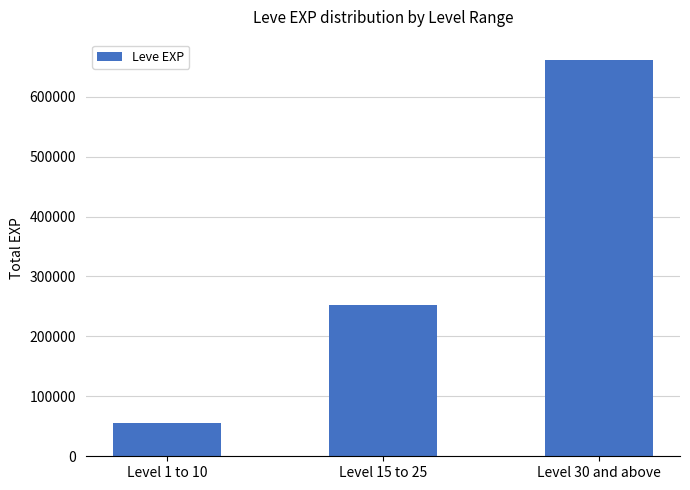

True or false: the data shows 251630 at Level 15 to 25.

True